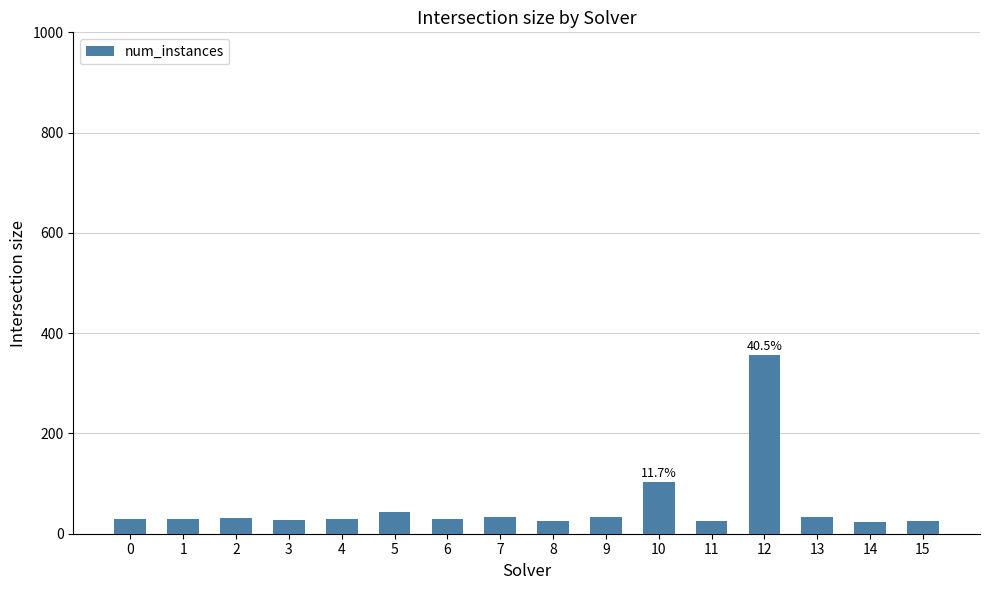

What is the sum of all values?

880